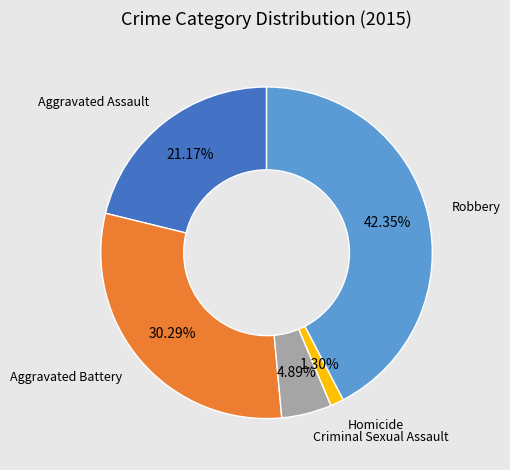

Does any single category account for the majority?

No